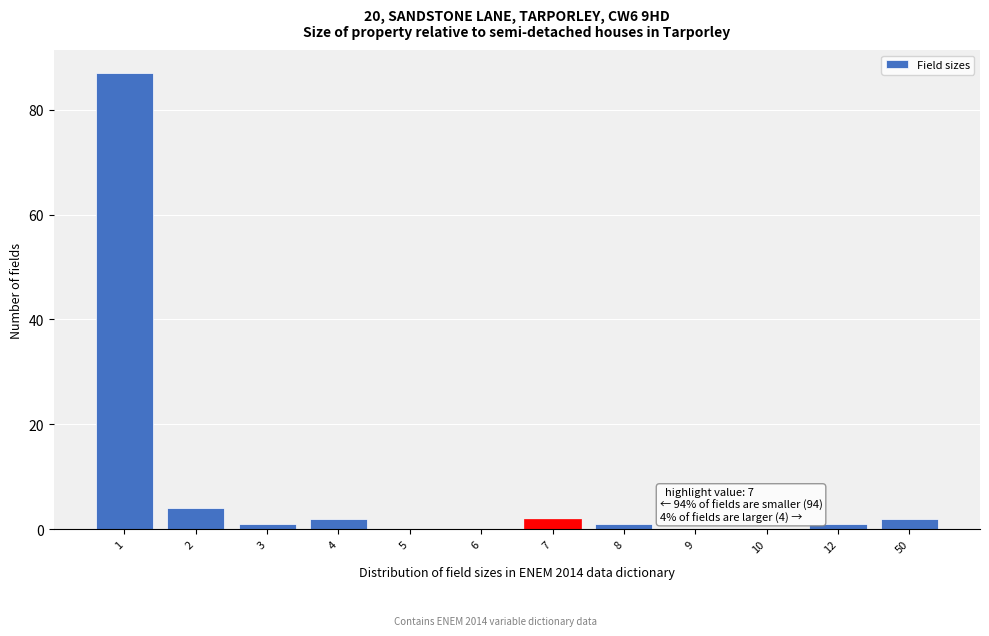

Reading left to right, what are all the values shown in this chart?

1=87	2=4	3=1	4=2	5=0	6=0	7=2	8=1	9=0	10=0	12=1	50=2